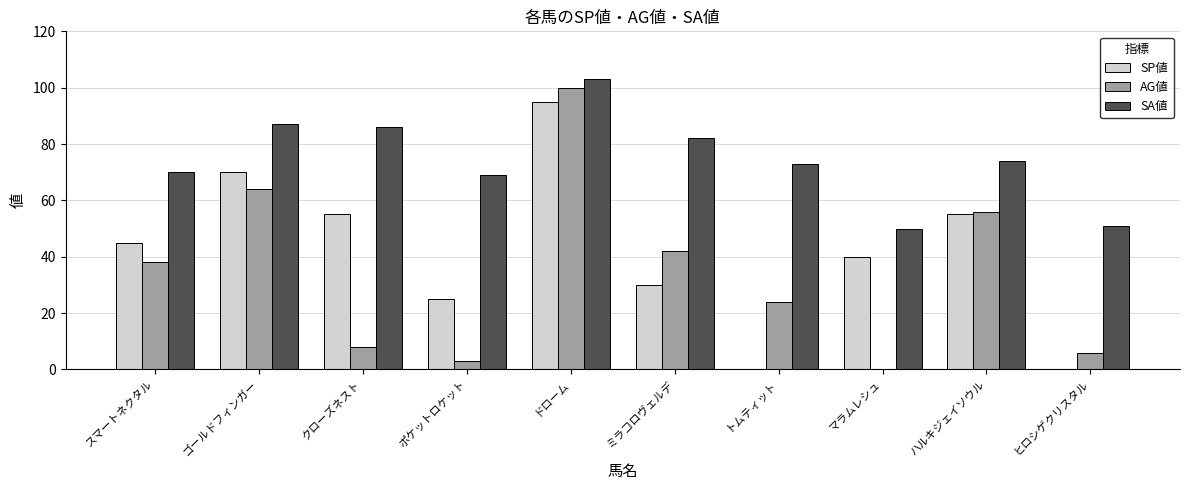

What is the sum of the SA値 values at マラムレシュ and トムティット?

123